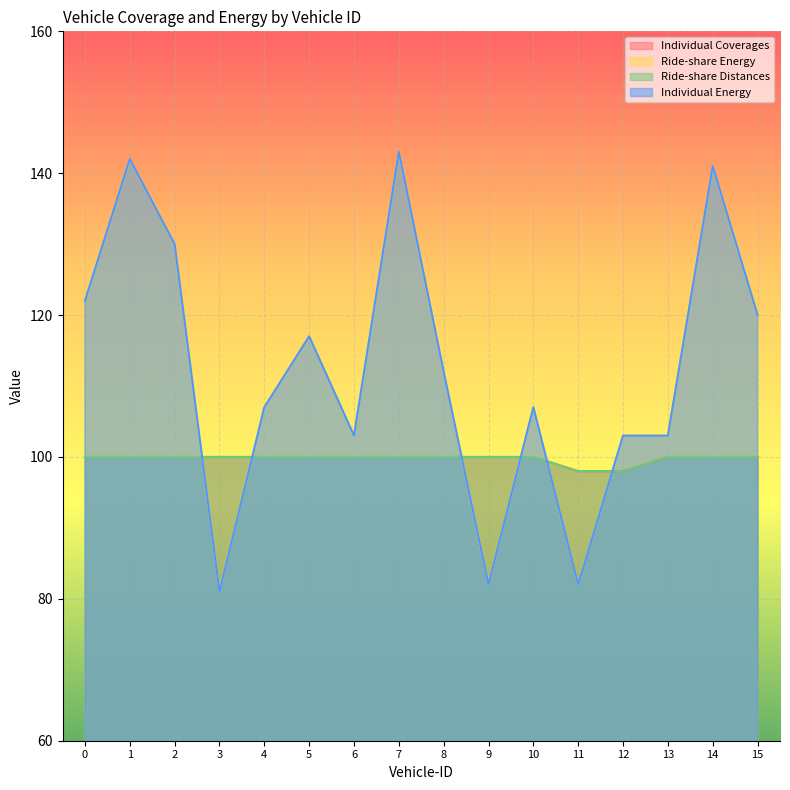

Which series has the largest total across all categories?

Ride-share Energy